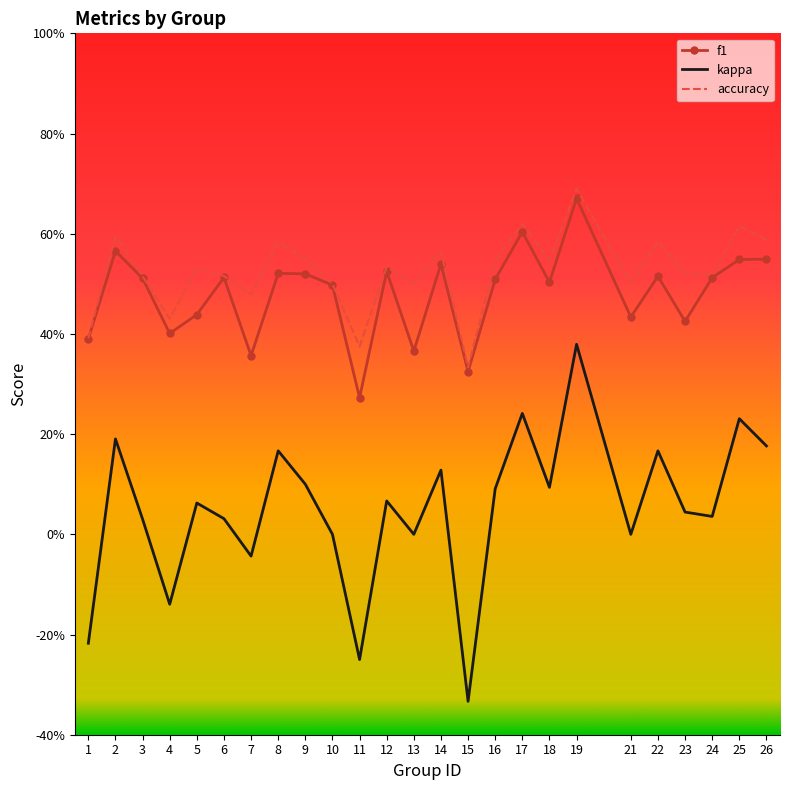

What are all the series names shown in the legend?

f1, kappa, accuracy